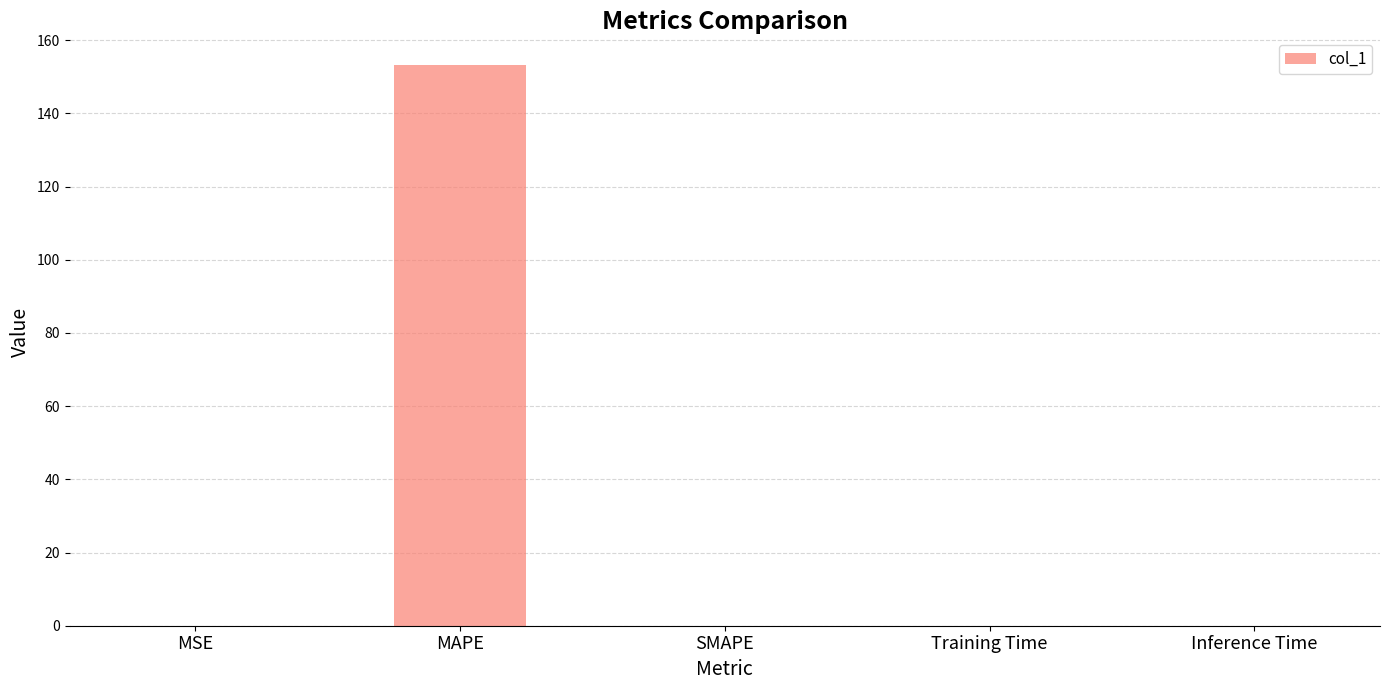

What is the greatest value displayed?

153.1